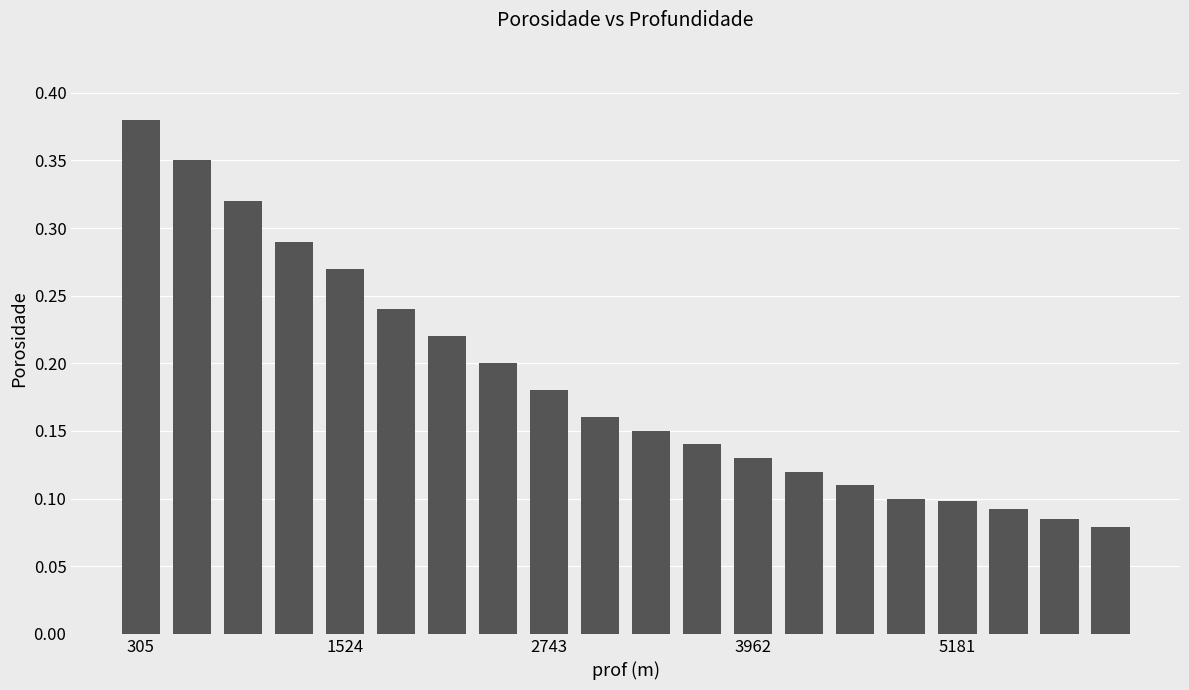

Which has a higher value, 2743 or 305?

305